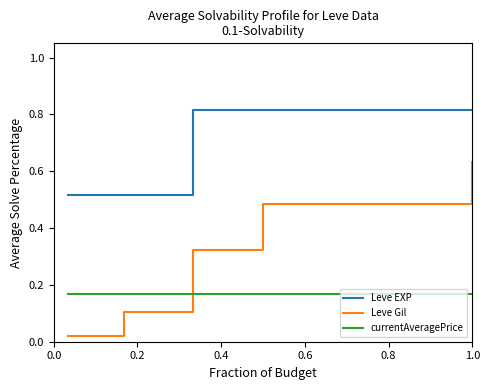

Does the chart display data point markers on the line(s)?

No